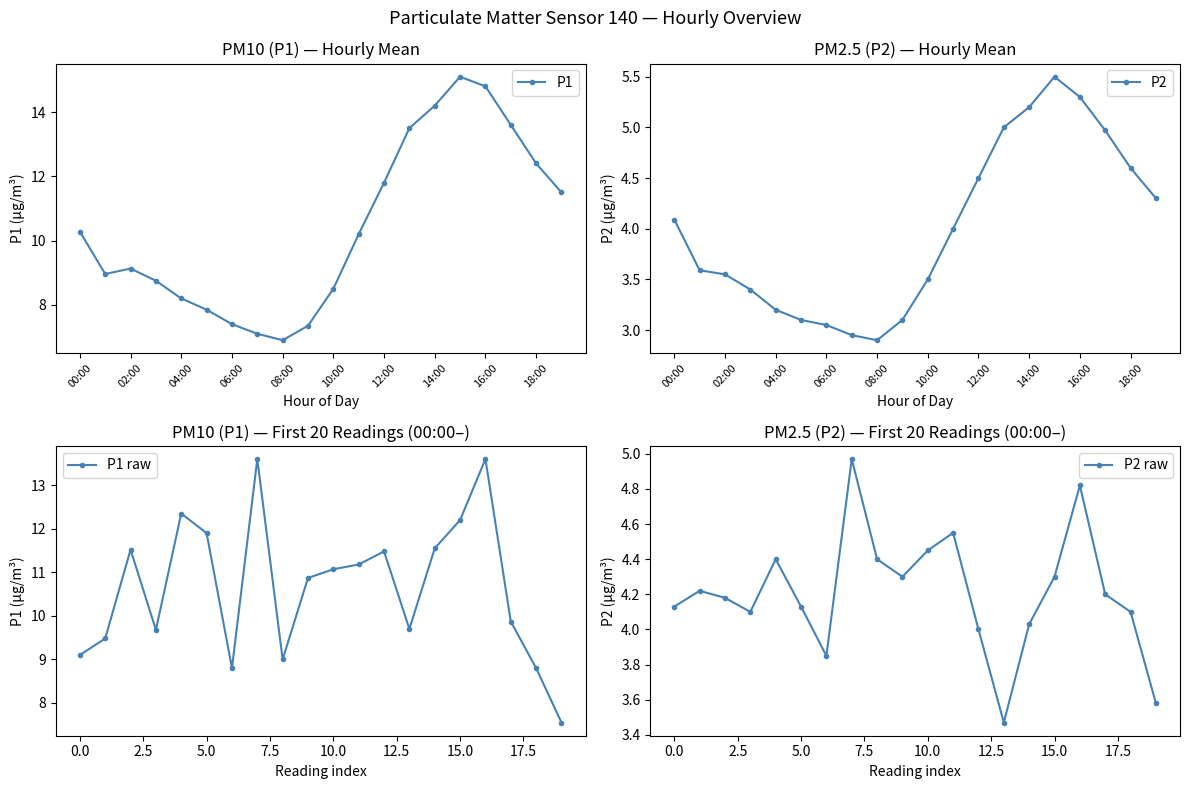

Reading left to right, what are all the values shown in this chart?

P1: 10.3	9.0	9.1	8.8	8.2	7.8	7.4	7.1	6.9	7.3	8.5	10.2	11.8	13.5	14.2	15.1	14.8	13.6	12.4	11.5
P2: 4.1	3.6	3.5	3.4	3.2	3.1	3.0	3.0	2.9	3.1	3.5	4.0	4.5	5.0	5.2	5.5	5.3	5.0	4.6	4.3
P1 raw: 9.1	9.5	11.5	9.7	12.3	11.9	8.8	13.6	9.0	10.9	11.1	11.2	11.5	9.7	11.6	12.2	13.6	9.9	8.8	7.5
P2 raw: 4.1	4.2	4.2	4.1	4.4	4.1	3.9	5.0	4.4	4.3	4.5	4.5	4.0	3.5	4.0	4.3	4.8	4.2	4.1	3.6